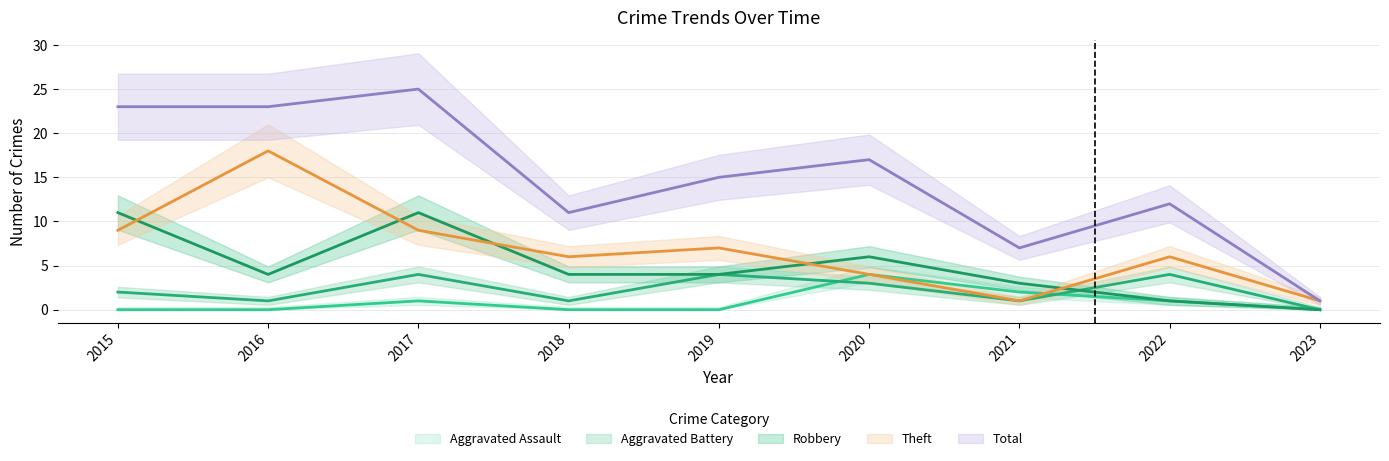

Rank the series at 2019 from lowest to highest value.

Aggravated Assault, Aggravated Battery, Robbery, Theft, Total